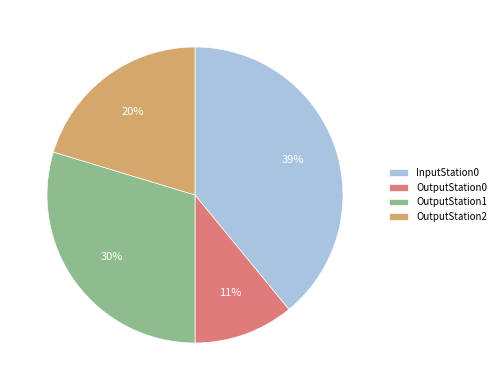

How many segments does this pie chart have?

4